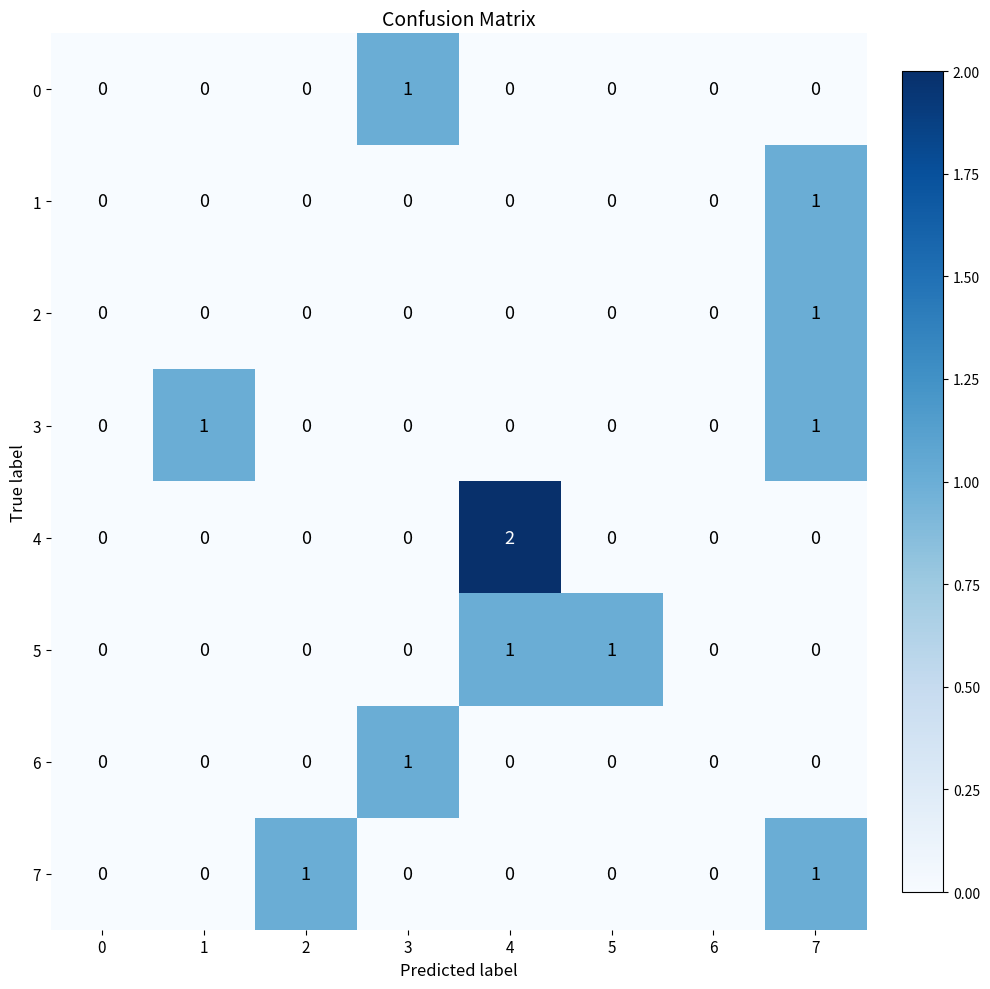

Is it true that 1 equals 1 at 3?

False